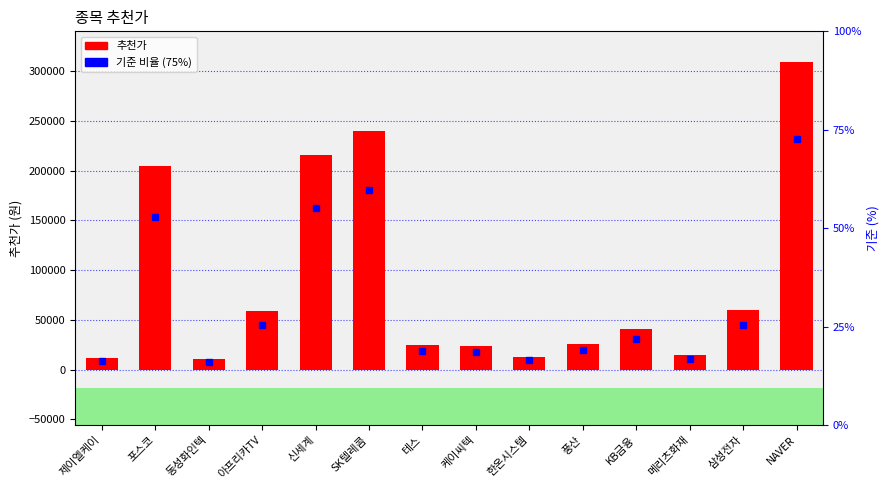

What is the average value?

89523